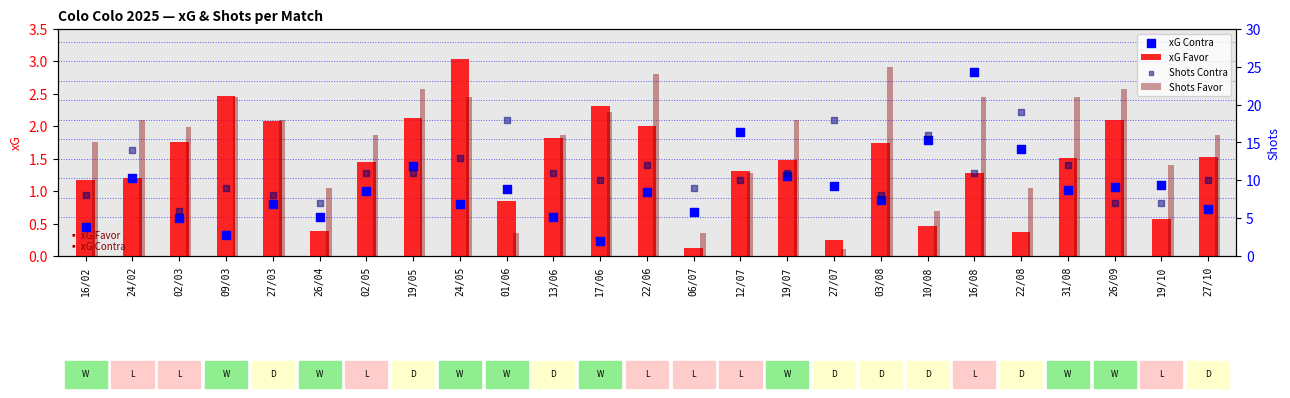

What are all the series names shown in the legend?

xG Favor, xG Contra, Shots Favor, Shots Contra